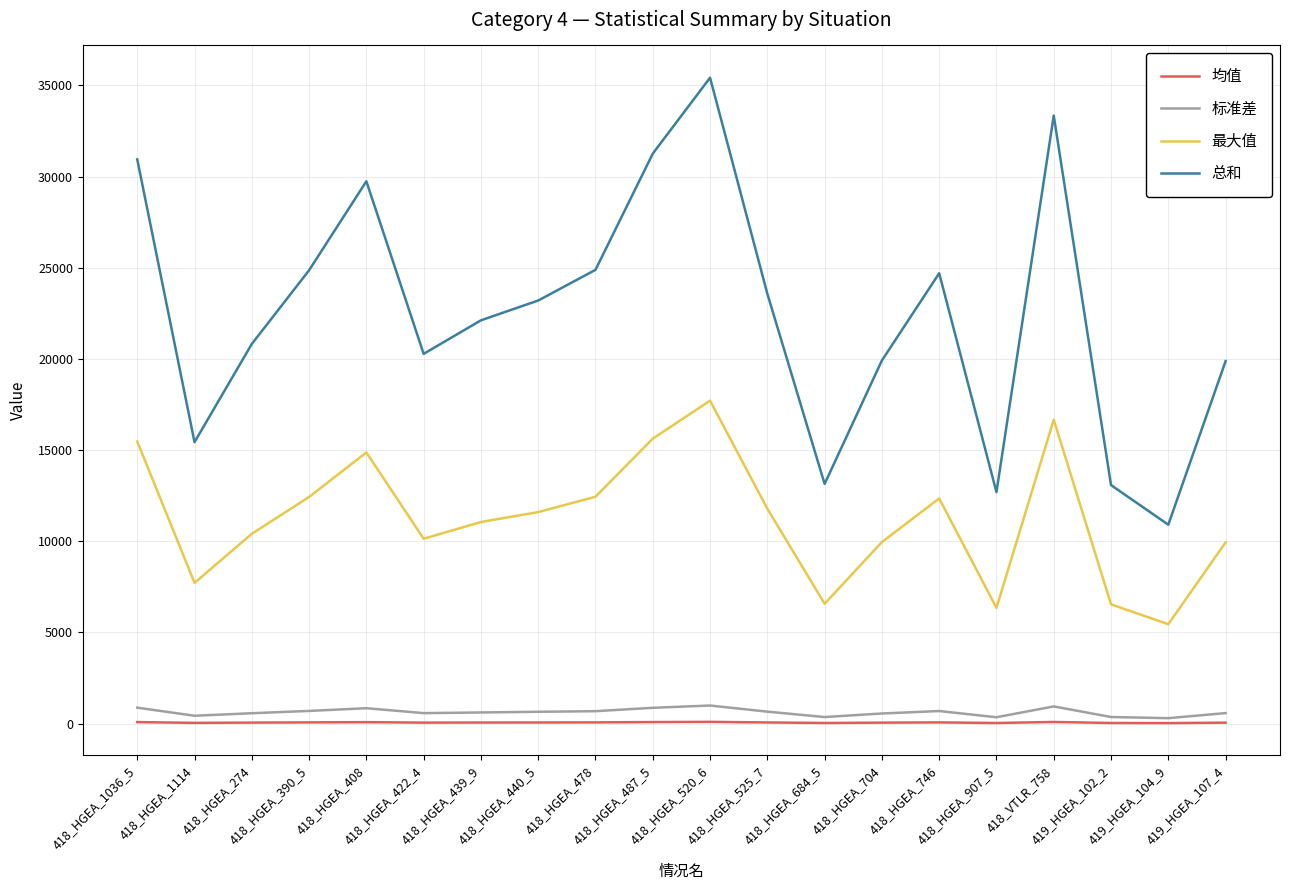

What is the approximate value of 总和 at 418_HGEA_525_7?

23573.7